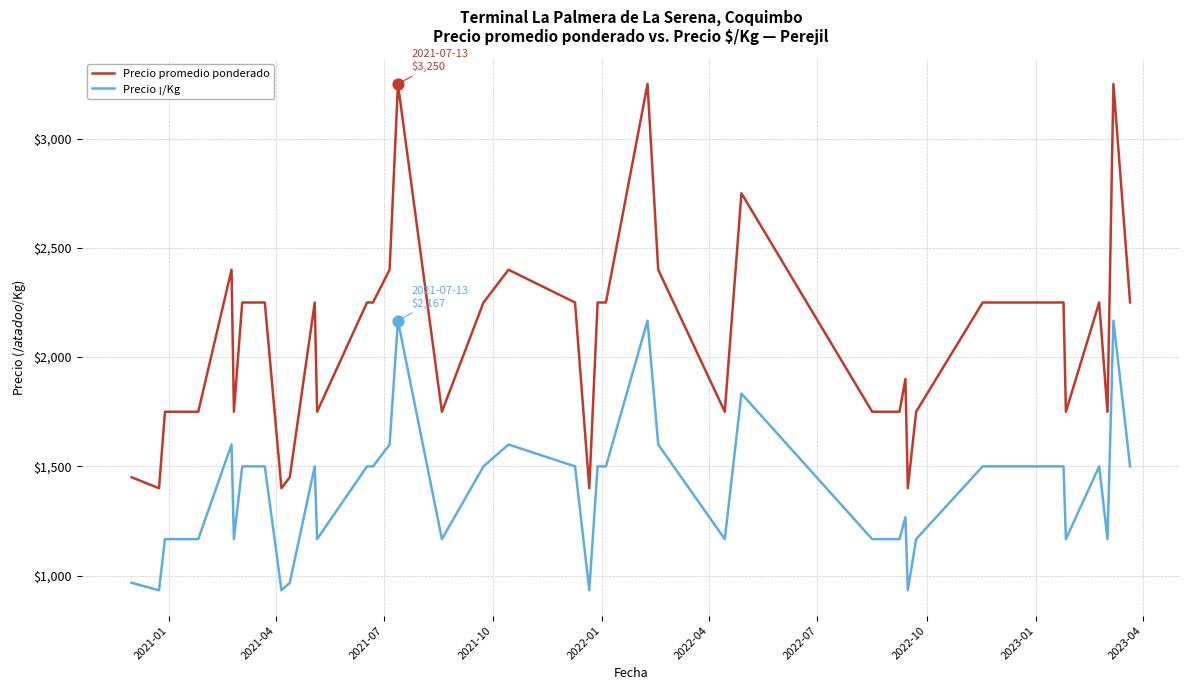

Which series has the largest total across all categories?

Precio promedio ponderado